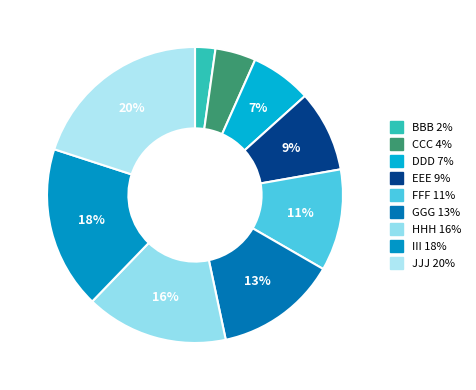

Which slice is the largest?

JJJ